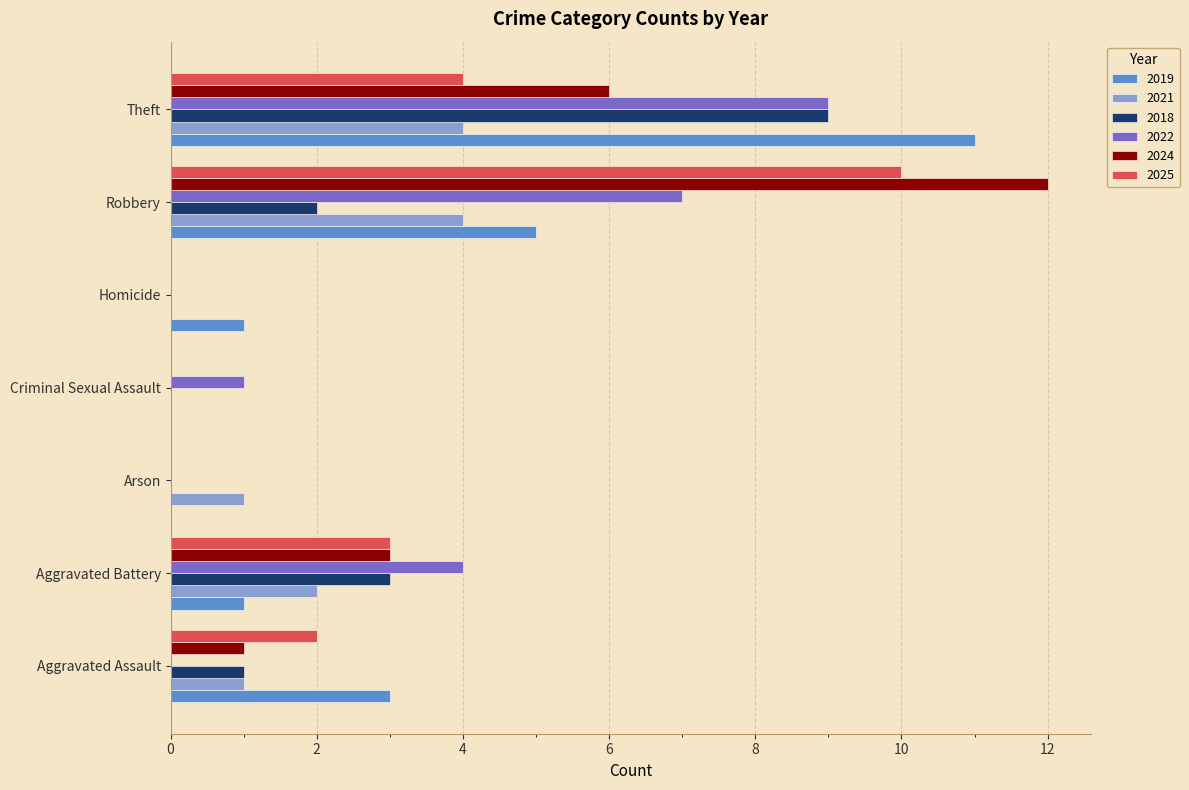

Is the value of 2025 at Robbery greater than the value of 2021 at Arson?

Yes